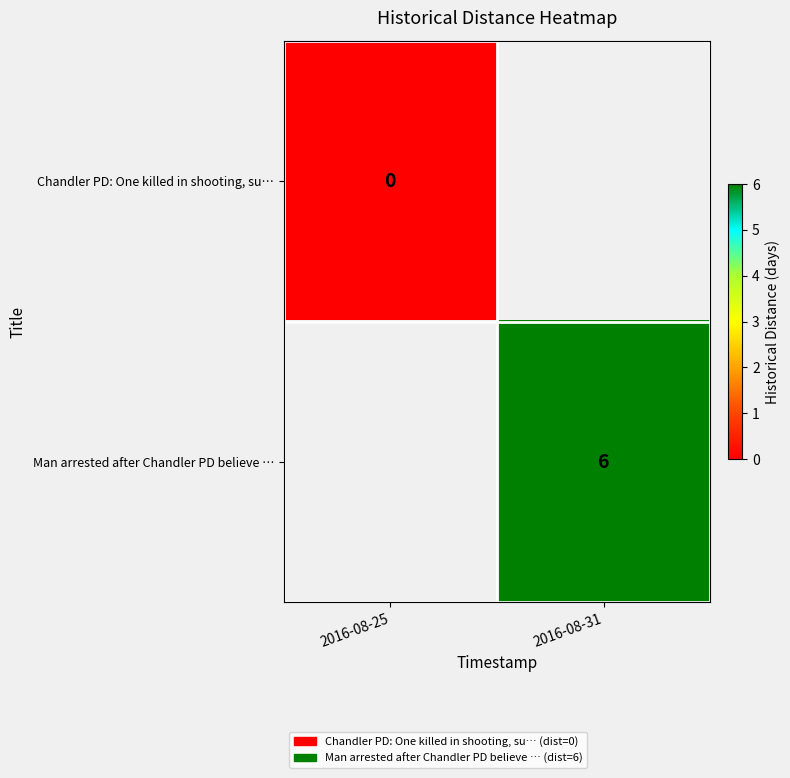

The Man arrested after Chandler PD believe … series shows 9 at 2016-08-31. True or false?

False